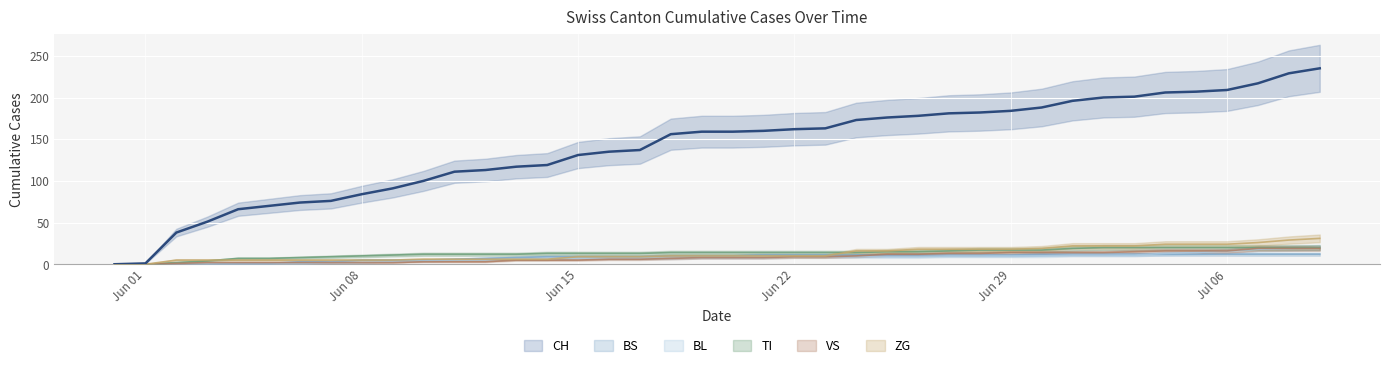

True or false: TI has more than 0 interior local peaks.

False